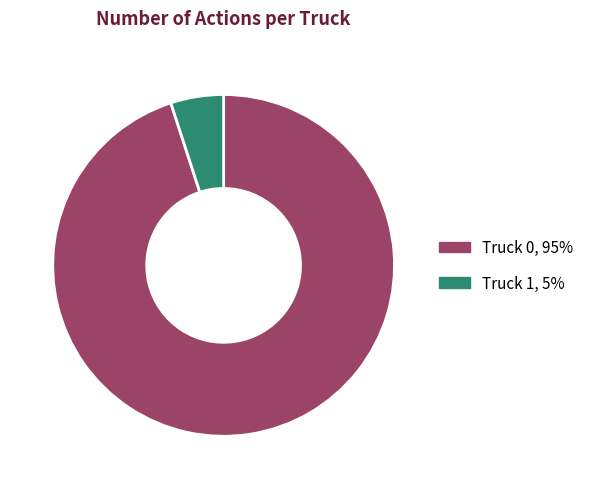

Which slice is the largest?

Truck 0